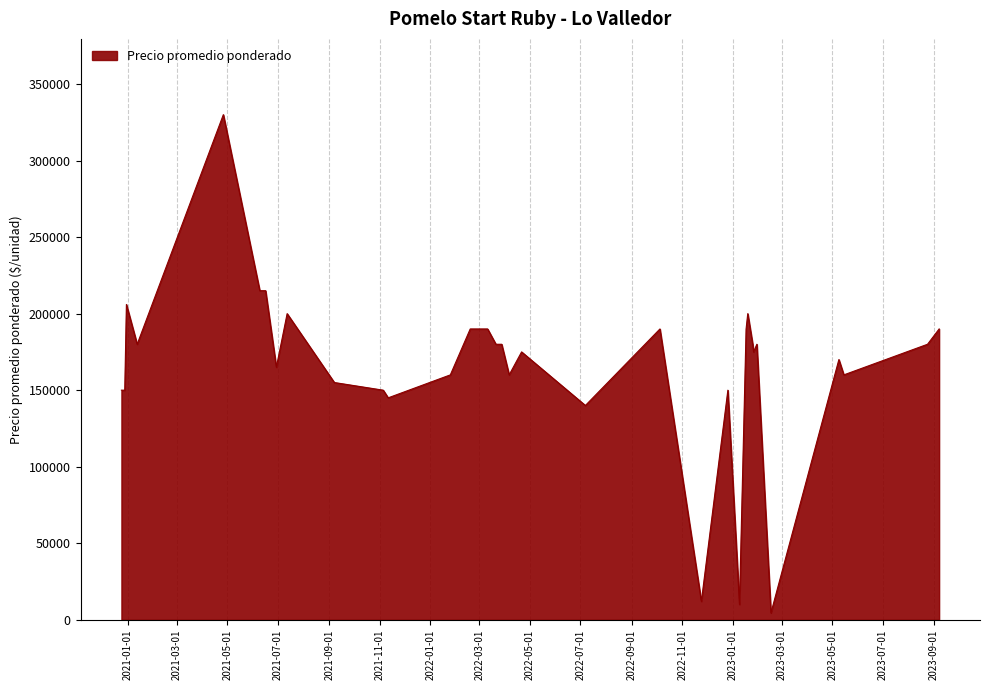

What is the difference between the maximum and minimum values?

325500